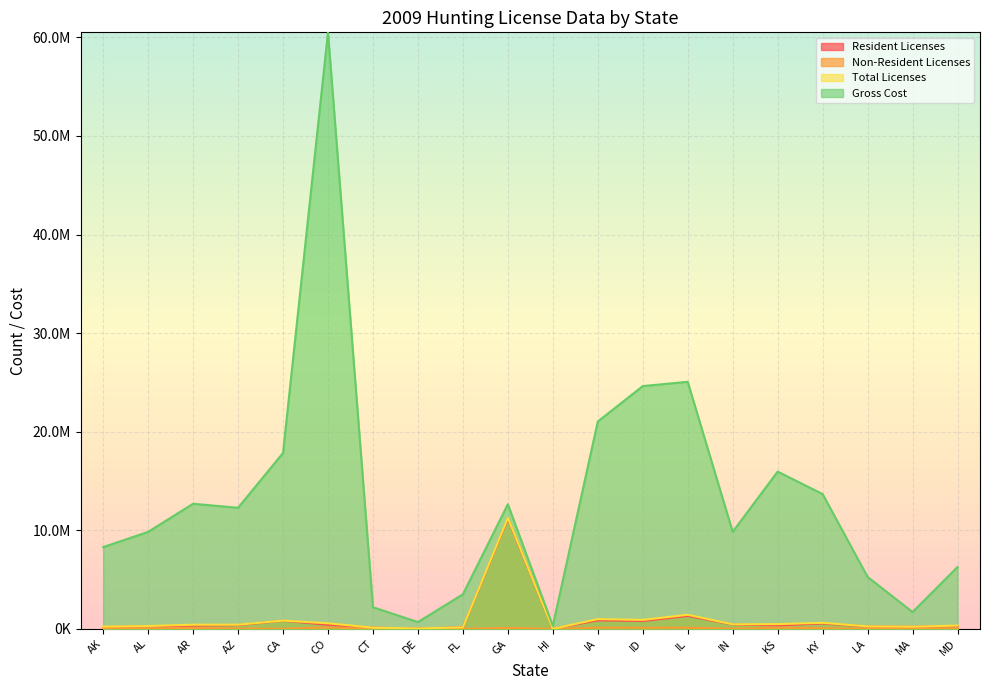

Is it true that Resident Licenses equals 1416384.0 at IA?

False